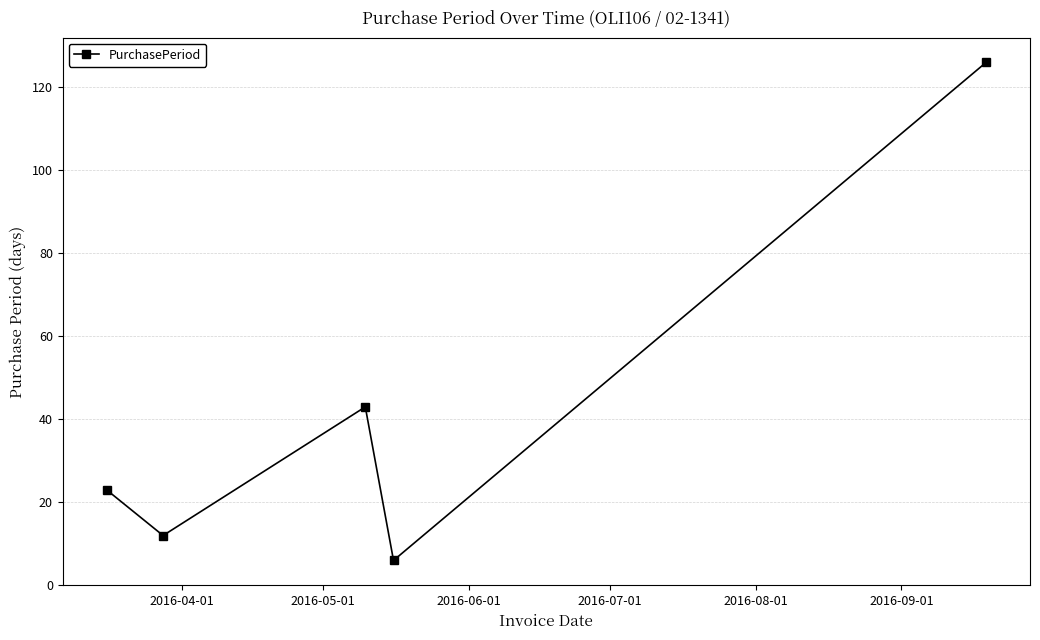

What is the minimum value shown in the chart?

6